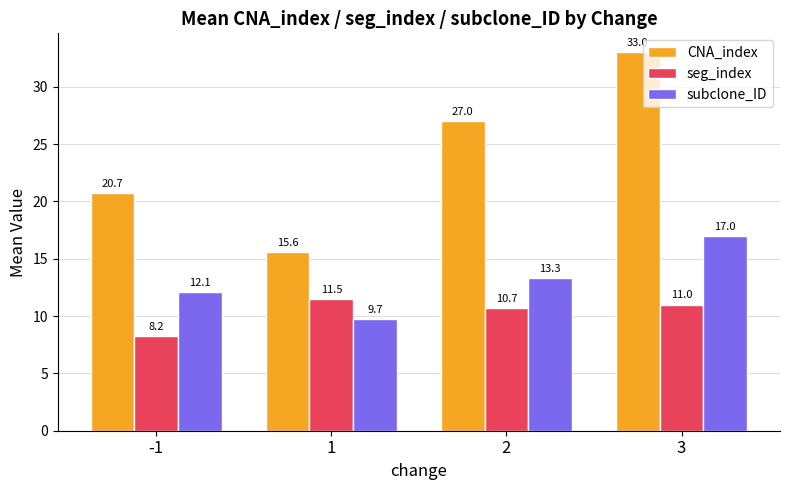

Rank the series at -1 from lowest to highest value.

seg_index, subclone_ID, CNA_index